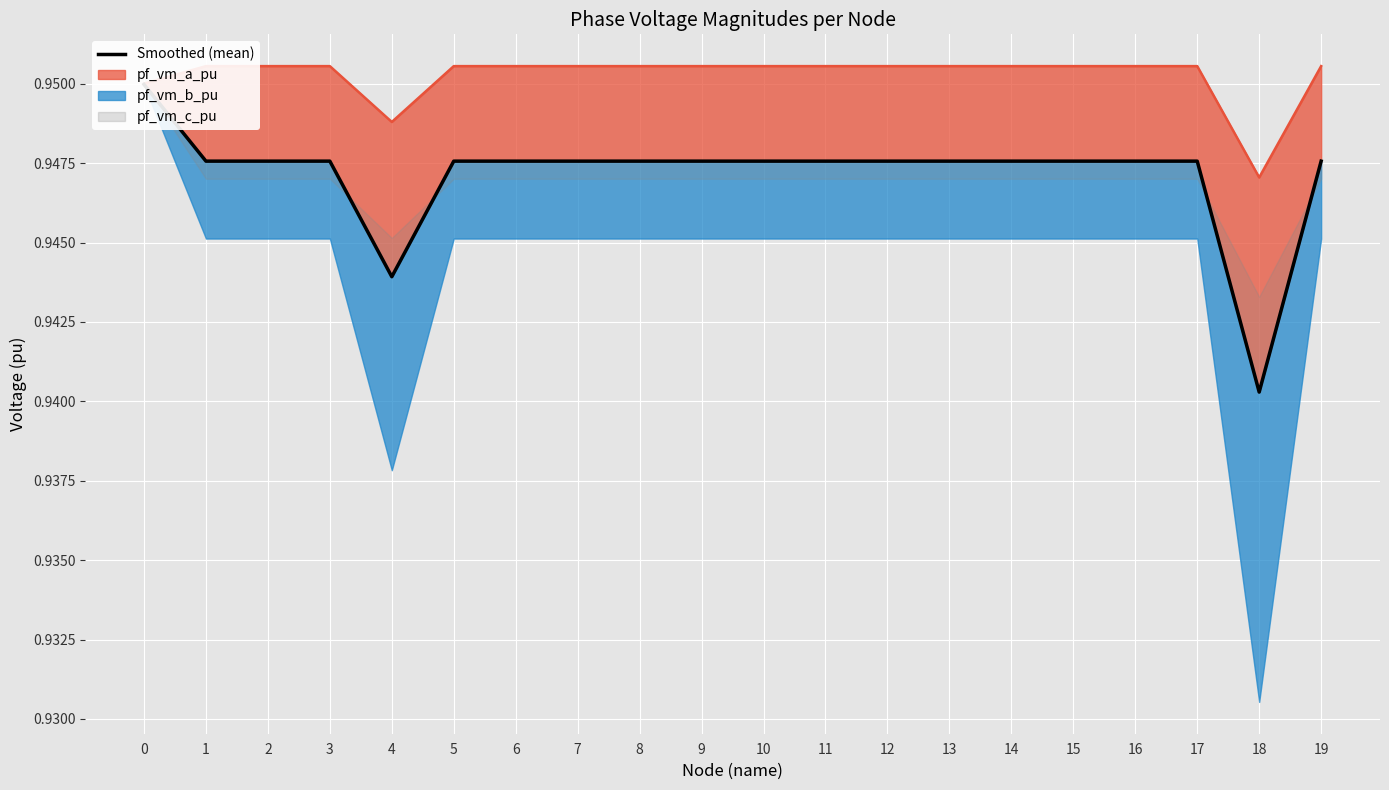

Reading left to right, what are all the values shown in this chart?

0.9	0.9	0.9	0.9	0.9	0.9	0.9	0.9	0.9	0.9	0.9	0.9	0.9	0.9	0.9	0.9	0.9	0.9	0.9	0.9